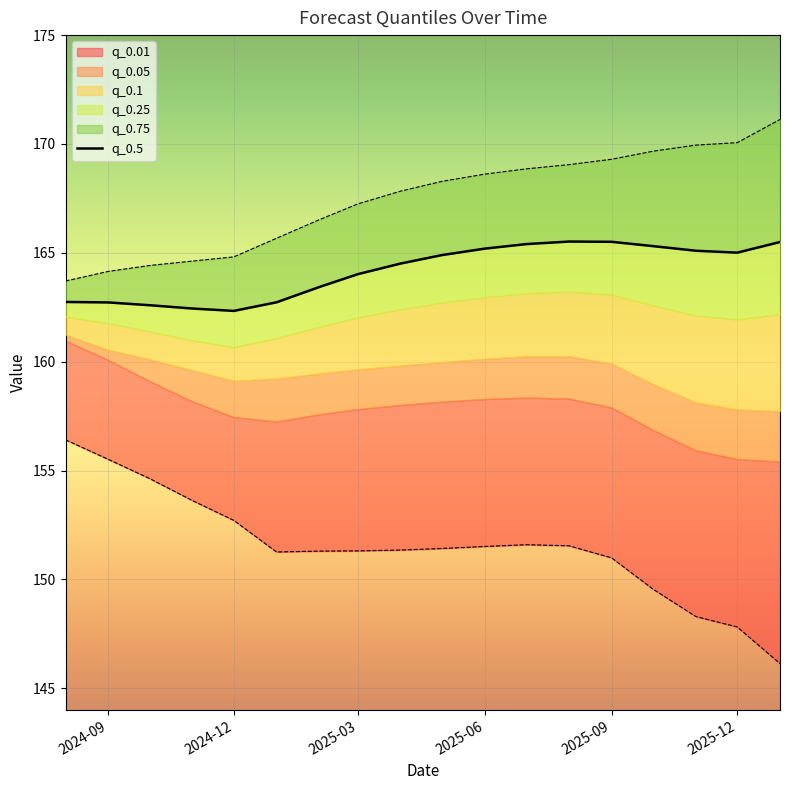

How many data points are above 164?

11